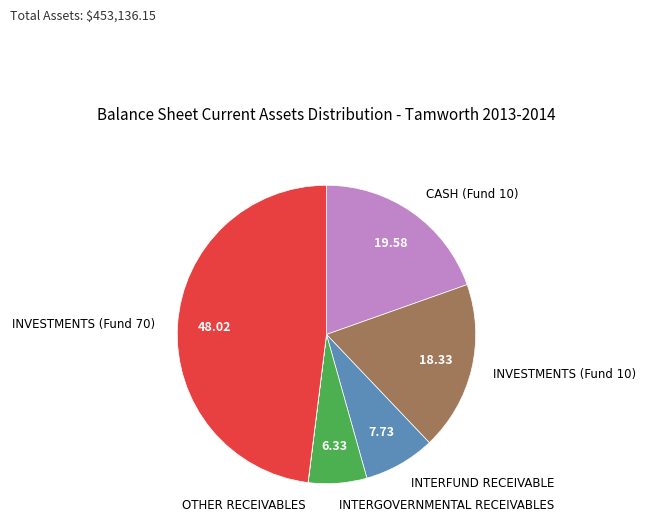

Do INTERGOVERNMENTAL RECEIVABLES and CASH (Fund 10) together represent more than half of the pie?

No